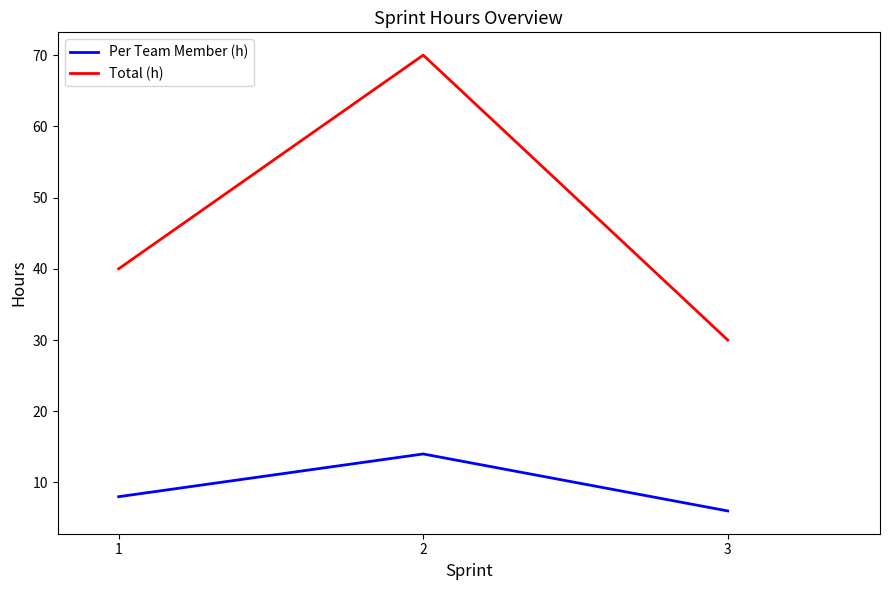

How many lines are shown in the chart?

2